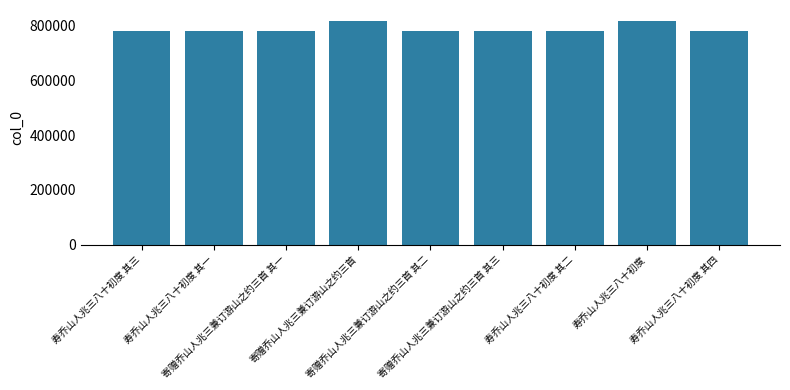

What is the greatest value displayed?

817399